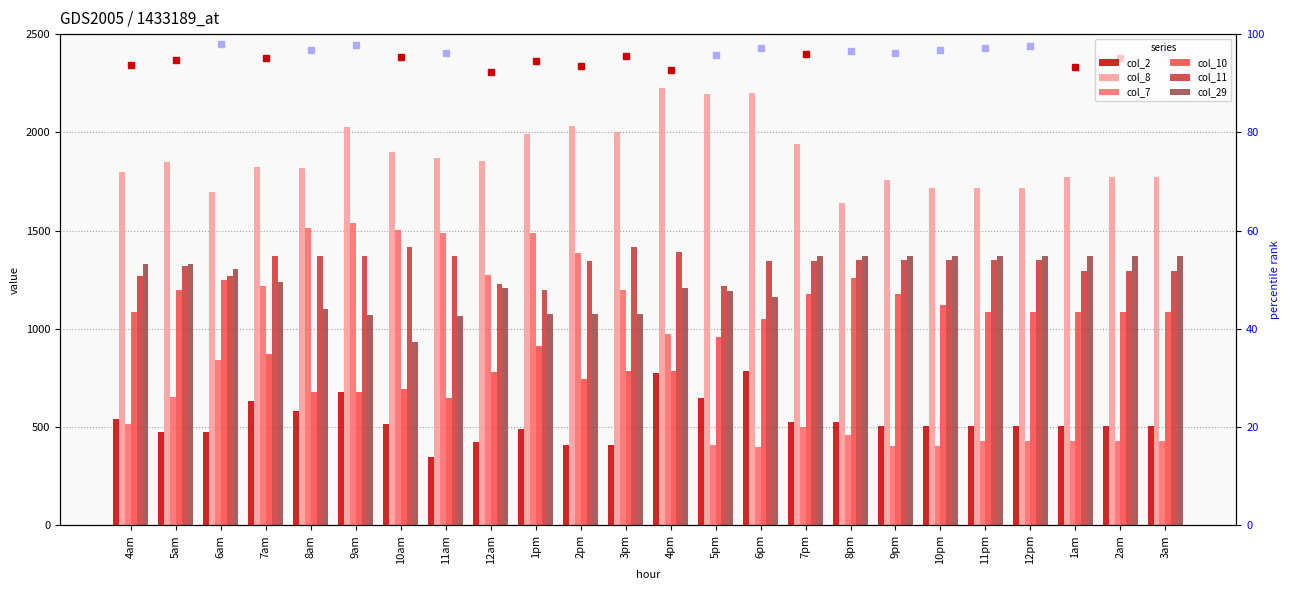

What is the highest value of the col_11 series?

1417.4